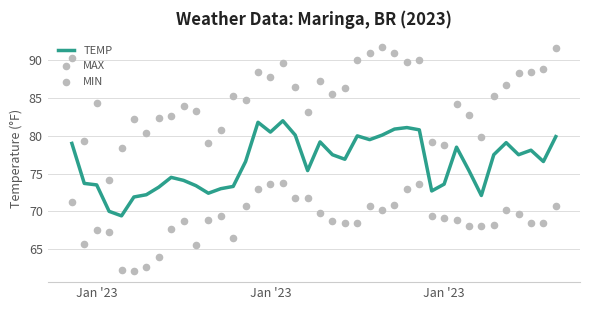

What are all the series names shown in the legend?

TEMP, MAX, MIN